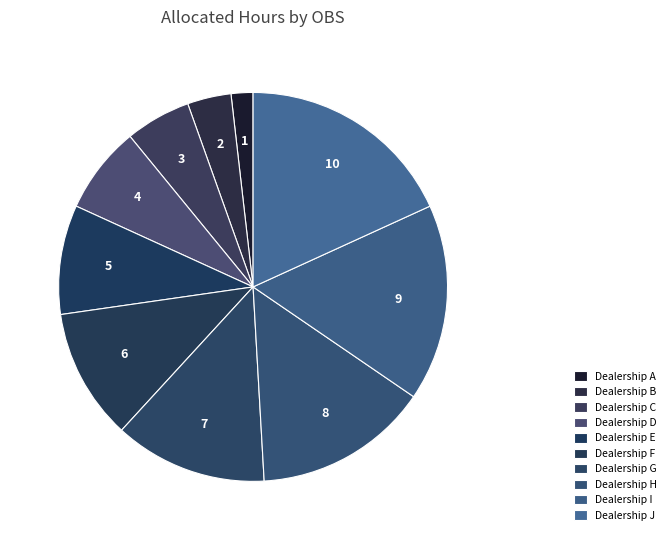

Rank the categories by value from lowest to highest.

Dealership A, Dealership B, Dealership C, Dealership D, Dealership E, Dealership F, Dealership G, Dealership H, Dealership I, Dealership J